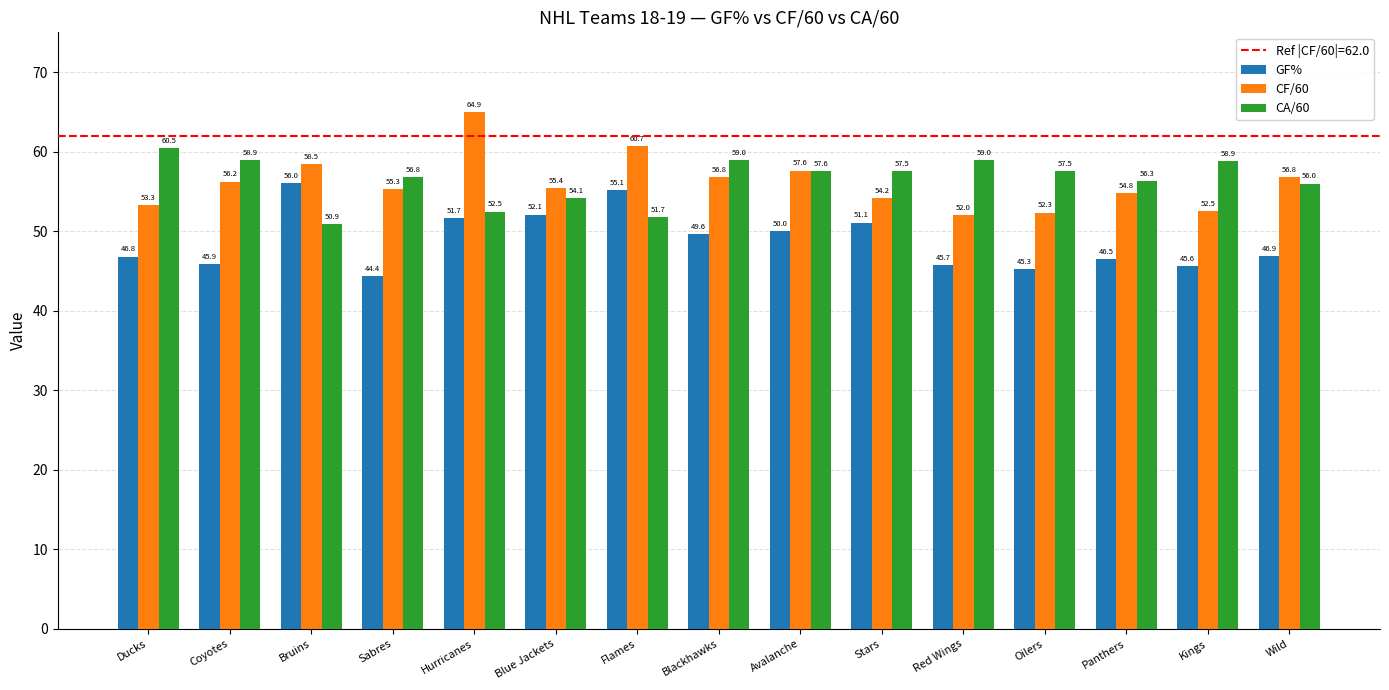

How many groups of bars are there?

15